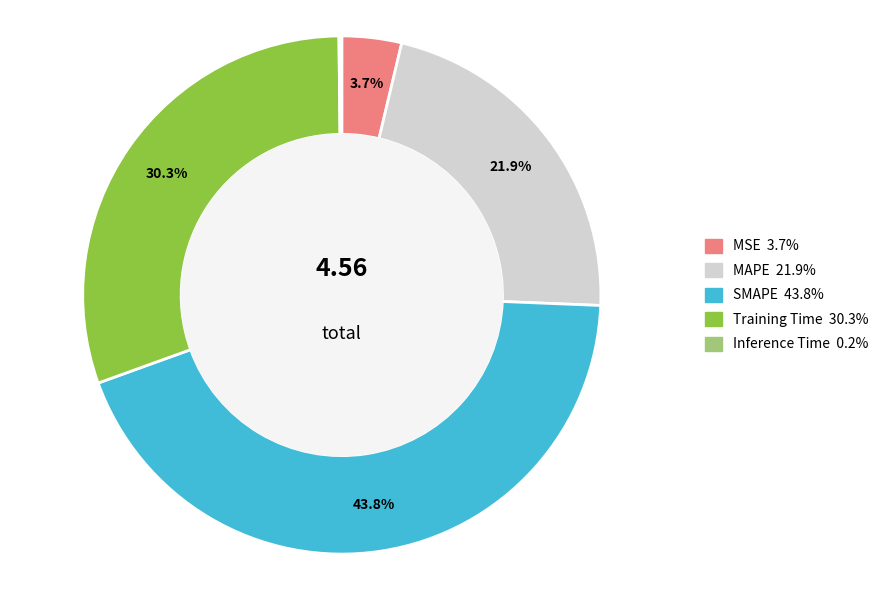

To the nearest percent, what is the difference between the largest and smallest slice percentages?

44%